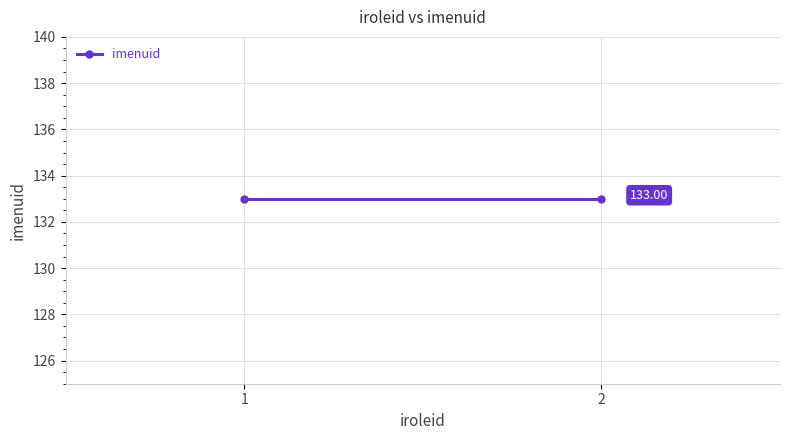

How many values are below 134?

2